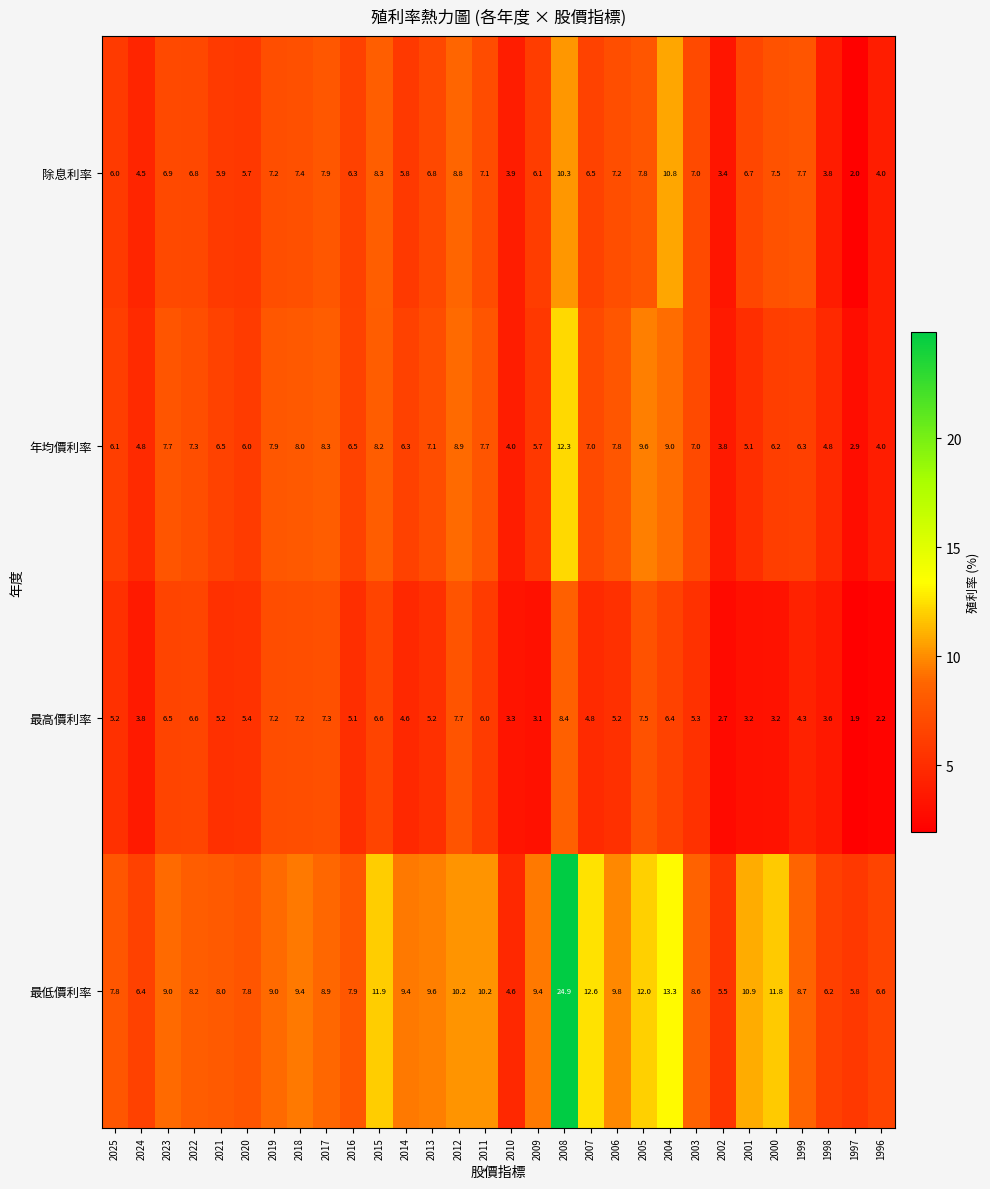

At which category is the sum across all series the highest?

2008